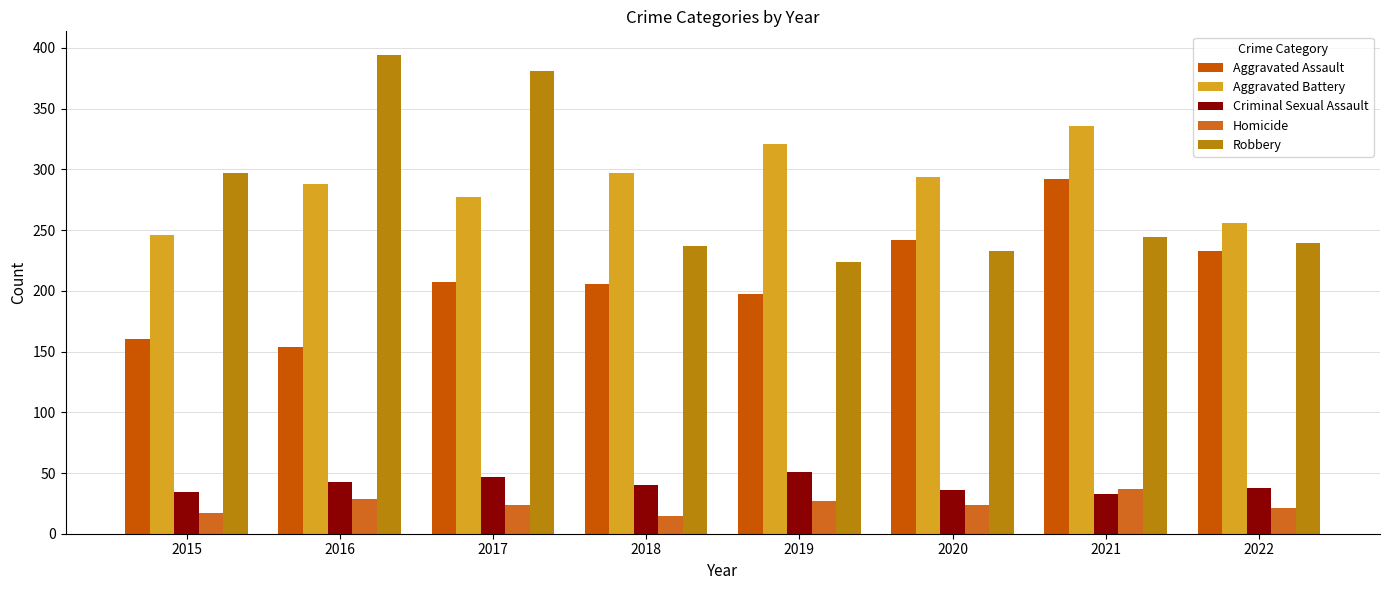

What is the value of the Aggravated Assault bar at the 3rd from the left?

207